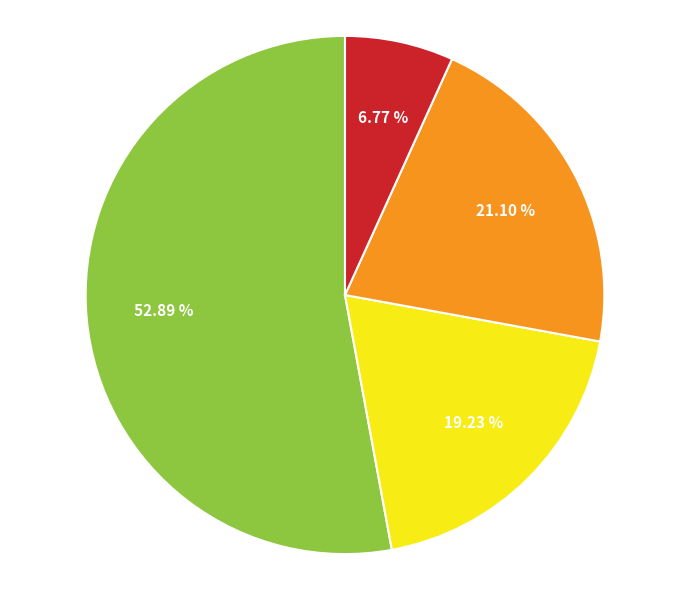

Is there a majority slice in this chart?

Yes